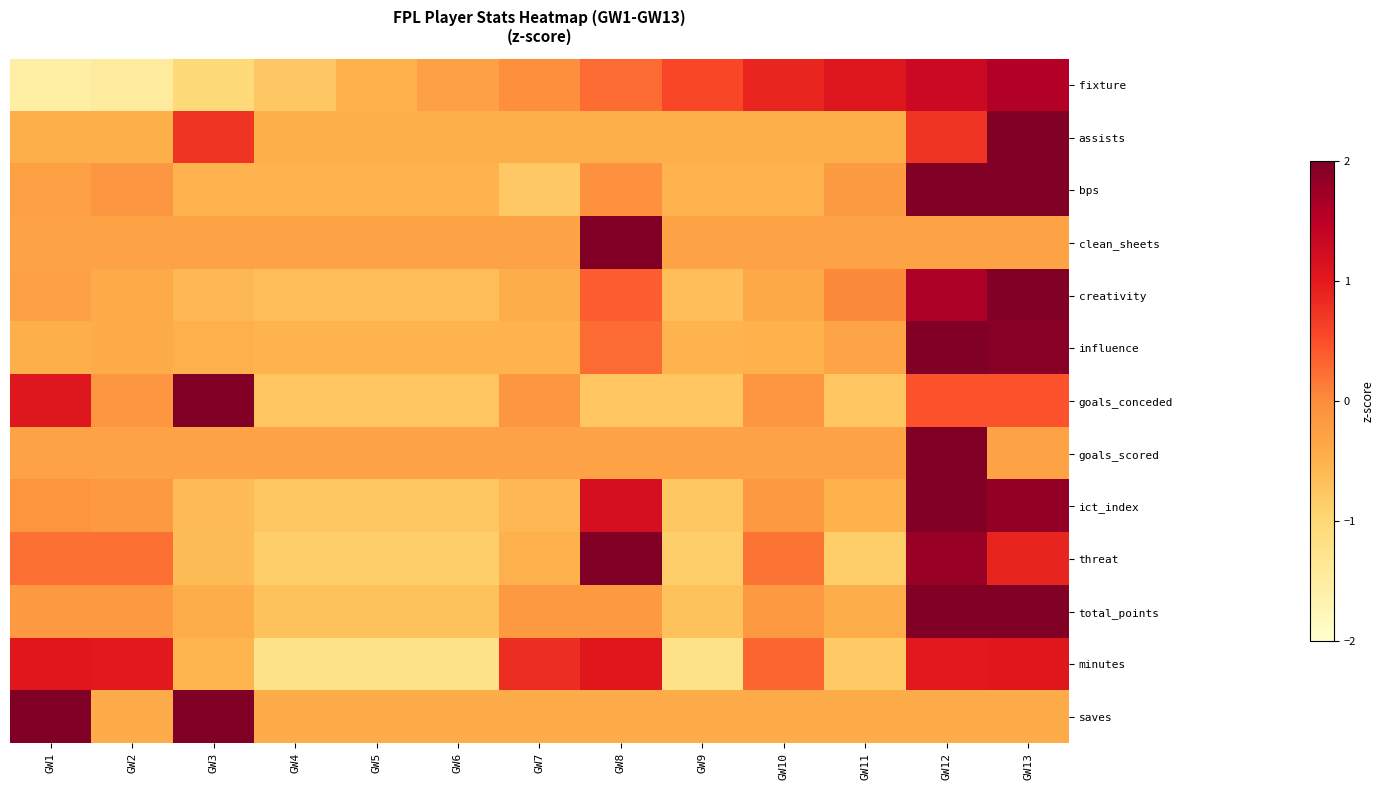

Reading left to right, transcribe all the data shown in this chart.

fixture: GW1=-1.6	GW2=-1.5	GW3=-1.0	GW4=-0.8	GW5=-0.5	GW6=-0.3	GW7=-0.0	GW8=0.3	GW9=0.6	GW10=0.9	GW11=1.1	GW12=1.3	GW13=1.6
assists: GW1=-0.5	GW2=-0.5	GW3=0.7	GW4=-0.5	GW5=-0.5	GW6=-0.5	GW7=-0.5	GW8=-0.5	GW9=-0.5	GW10=-0.5	GW11=-0.5	GW12=0.7	GW13=3.1
bps: GW1=-0.3	GW2=-0.1	GW3=-0.5	GW4=-0.5	GW5=-0.5	GW6=-0.5	GW7=-0.8	GW8=-0.1	GW9=-0.5	GW10=-0.5	GW11=-0.2	GW12=2.1	GW13=2.5
clean_sheets: GW1=-0.3	GW2=-0.3	GW3=-0.3	GW4=-0.3	GW5=-0.3	GW6=-0.3	GW7=-0.3	GW8=3.5	GW9=-0.3	GW10=-0.3	GW11=-0.3	GW12=-0.3	GW13=-0.3
creativity: GW1=-0.3	GW2=-0.4	GW3=-0.6	GW4=-0.7	GW5=-0.7	GW6=-0.7	GW7=-0.4	GW8=0.4	GW9=-0.7	GW10=-0.4	GW11=0.0	GW12=1.6	GW13=2.7
influence: GW1=-0.5	GW2=-0.4	GW3=-0.5	GW4=-0.5	GW5=-0.5	GW6=-0.5	GW7=-0.5	GW8=0.3	GW9=-0.5	GW10=-0.5	GW11=-0.3	GW12=2.6	GW13=1.9
goals_conceded: GW1=1.1	GW2=-0.1	GW3=2.9	GW4=-0.7	GW5=-0.7	GW6=-0.7	GW7=-0.1	GW8=-0.7	GW9=-0.7	GW10=-0.1	GW11=-0.7	GW12=0.5	GW13=0.5
goals_scored: GW1=-0.3	GW2=-0.3	GW3=-0.3	GW4=-0.3	GW5=-0.3	GW6=-0.3	GW7=-0.3	GW8=-0.3	GW9=-0.3	GW10=-0.3	GW11=-0.3	GW12=3.5	GW13=-0.3
ict_index: GW1=-0.1	GW2=-0.2	GW3=-0.6	GW4=-0.8	GW5=-0.8	GW6=-0.8	GW7=-0.6	GW8=1.2	GW9=-0.8	GW10=-0.2	GW11=-0.5	GW12=2.2	GW13=1.8
threat: GW1=0.2	GW2=0.2	GW3=-0.6	GW4=-0.9	GW5=-0.9	GW6=-0.9	GW7=-0.5	GW8=2.1	GW9=-0.9	GW10=0.2	GW11=-0.9	GW12=1.8	GW13=0.9
total_points: GW1=-0.2	GW2=-0.2	GW3=-0.4	GW4=-0.7	GW5=-0.7	GW6=-0.7	GW7=-0.2	GW8=-0.2	GW9=-0.7	GW10=-0.2	GW11=-0.4	GW12=2.0	GW13=2.5
minutes: GW1=1.0	GW2=1.0	GW3=-0.5	GW4=-1.2	GW5=-1.2	GW6=-1.2	GW7=0.8	GW8=1.0	GW9=-1.2	GW10=0.3	GW11=-0.8	GW12=1.0	GW13=1.0
saves: GW1=2.3	GW2=-0.4	GW3=2.3	GW4=-0.4	GW5=-0.4	GW6=-0.4	GW7=-0.4	GW8=-0.4	GW9=-0.4	GW10=-0.4	GW11=-0.4	GW12=-0.4	GW13=-0.4